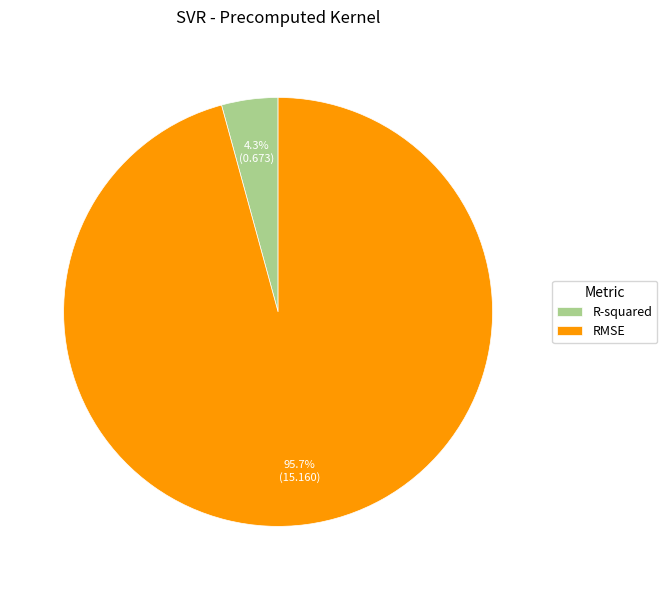

Do R-squared and RMSE together represent more than half of the pie?

Yes